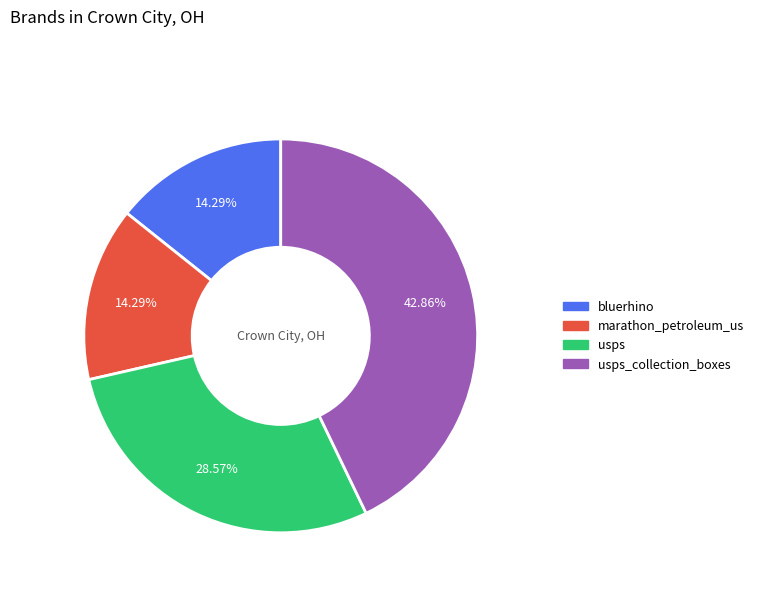

Does any single category account for the majority?

No